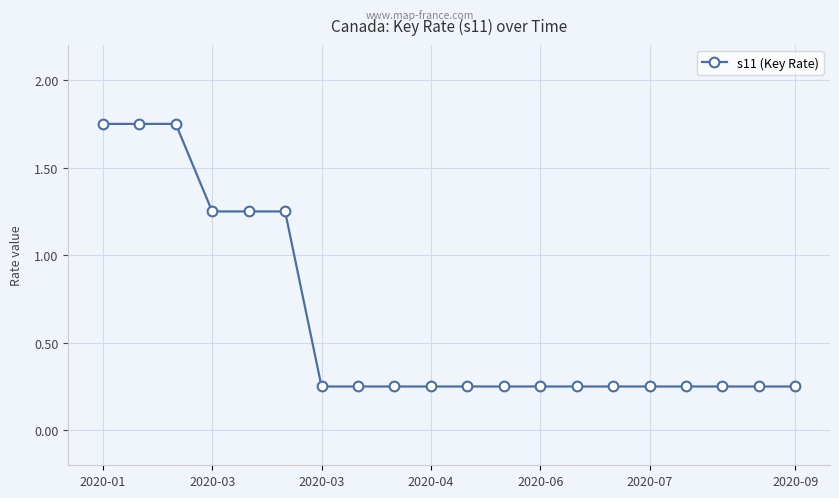

Count the values in the range 0 to 1.

14